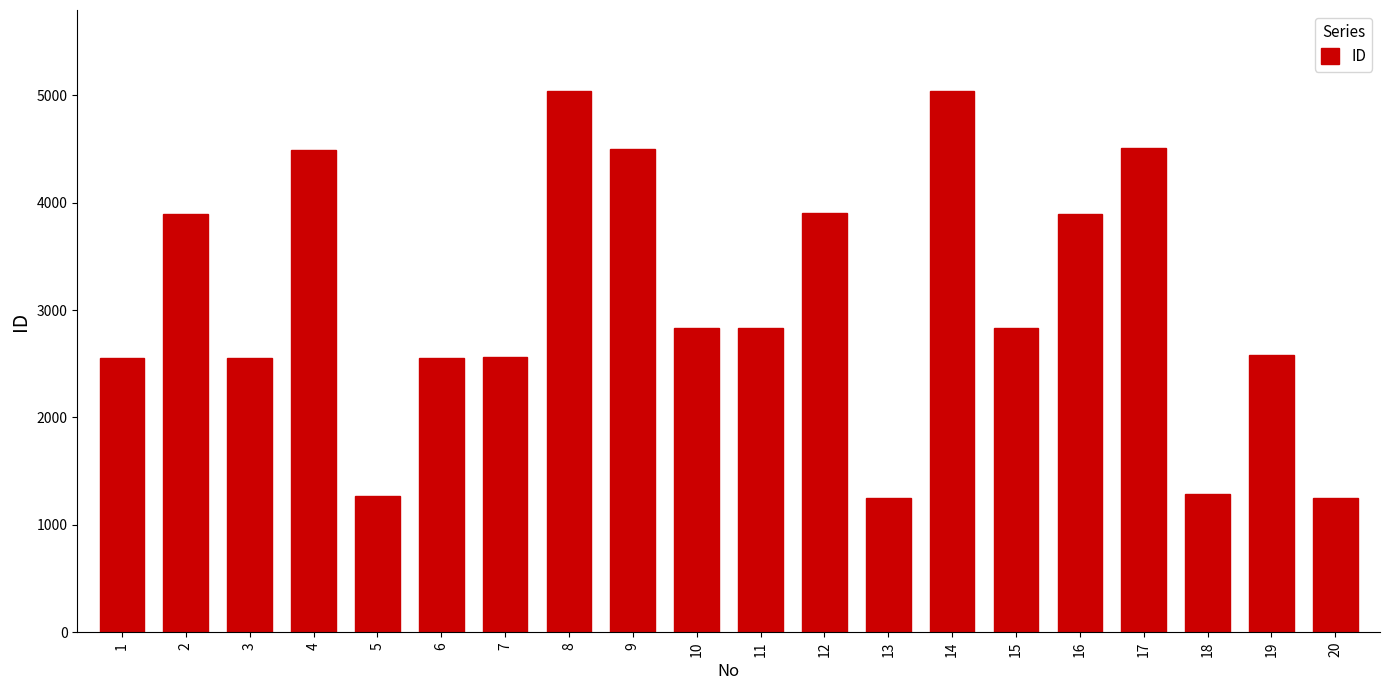

What is the difference between the maximum and second lowest values?

3784